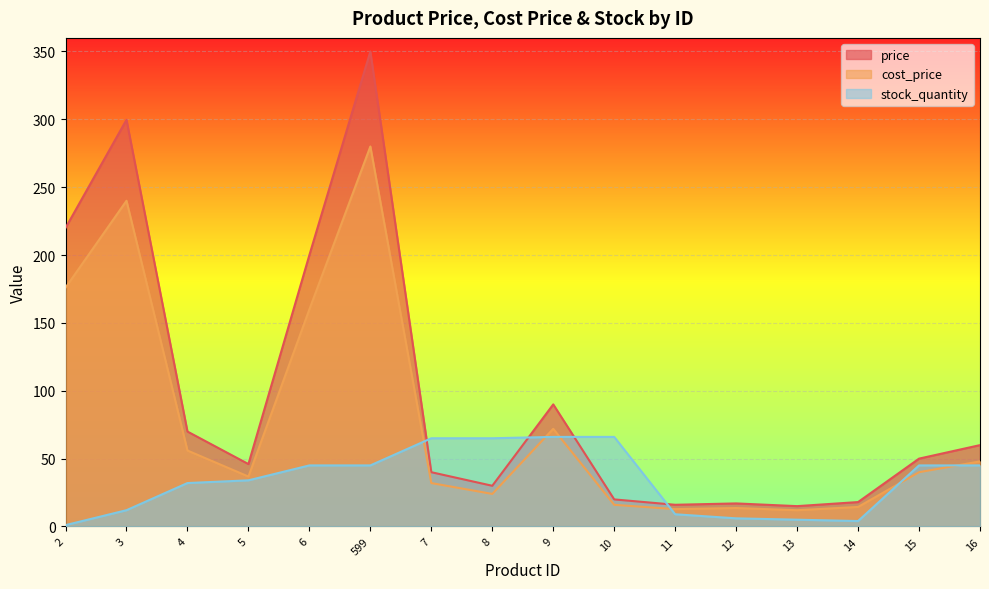

How many series are shown in this chart?

3